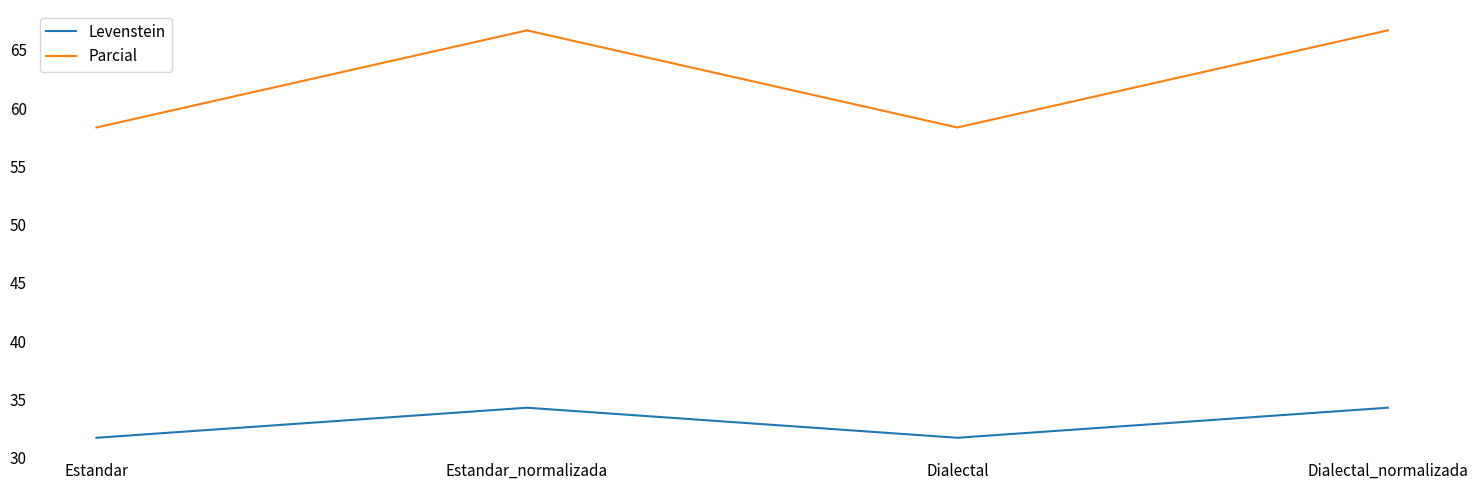

Reading left to right, transcribe all the data shown in this chart.

Levenstein: 31.7	34.3	31.7	34.3
Parcial: 58.3	66.7	58.3	66.7